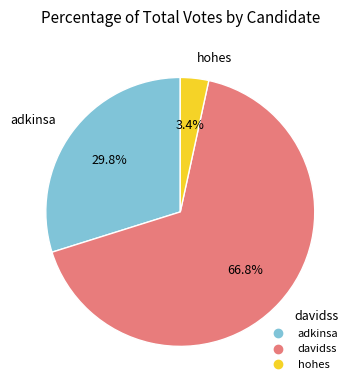

Count the number of slices in the pie.

3